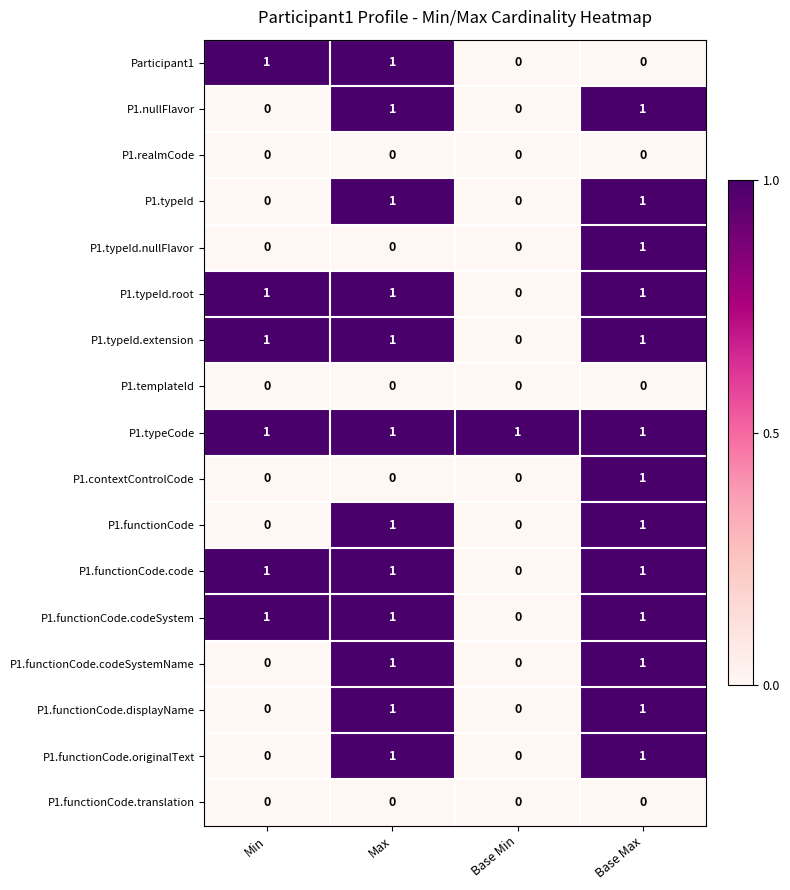

The value of P1.realmCode at Base Max is 0. True or false?

True